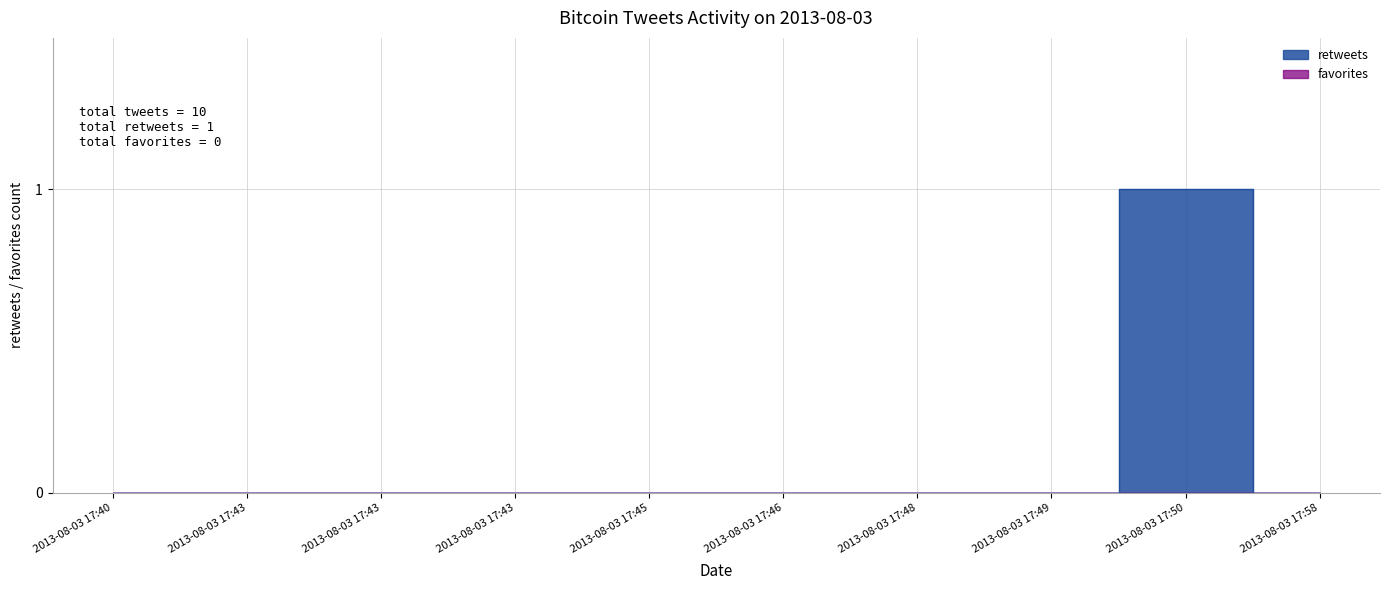

How many points are higher than both their immediate neighbors (excluding endpoints)?

1